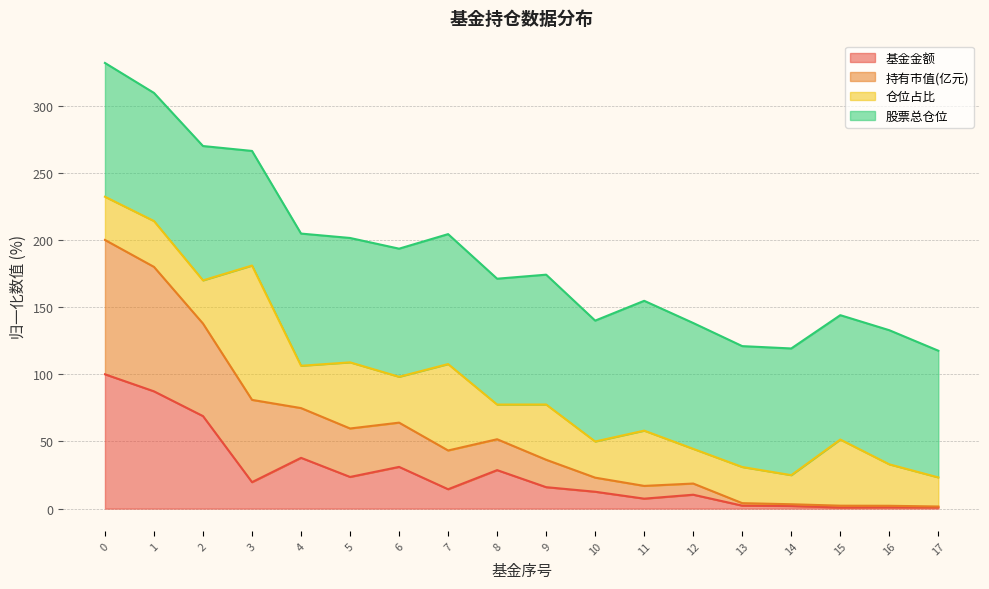

Does the chart have visible grid lines?

Yes